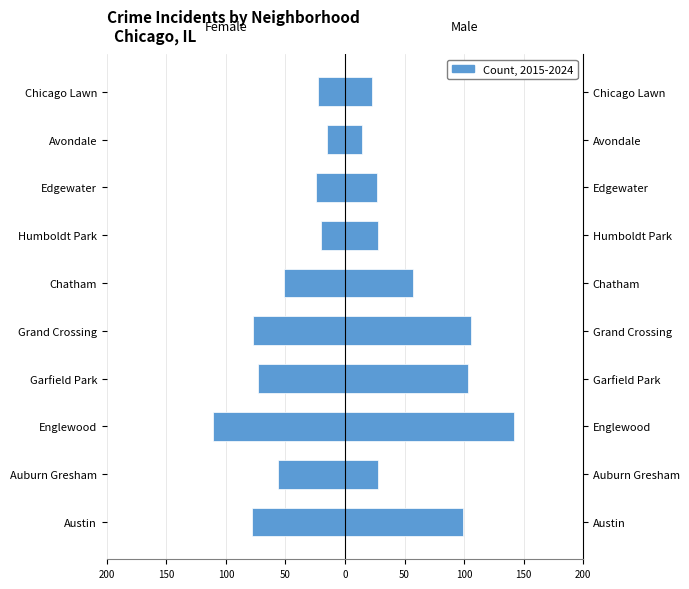

How many values in the Female series are below -51?

5